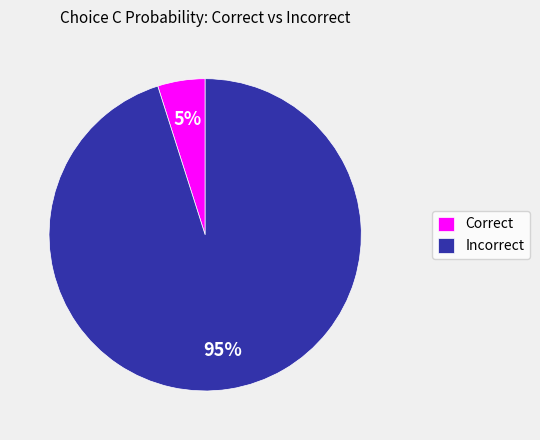

Is the sum of Correct and Incorrect greater than half?

Yes